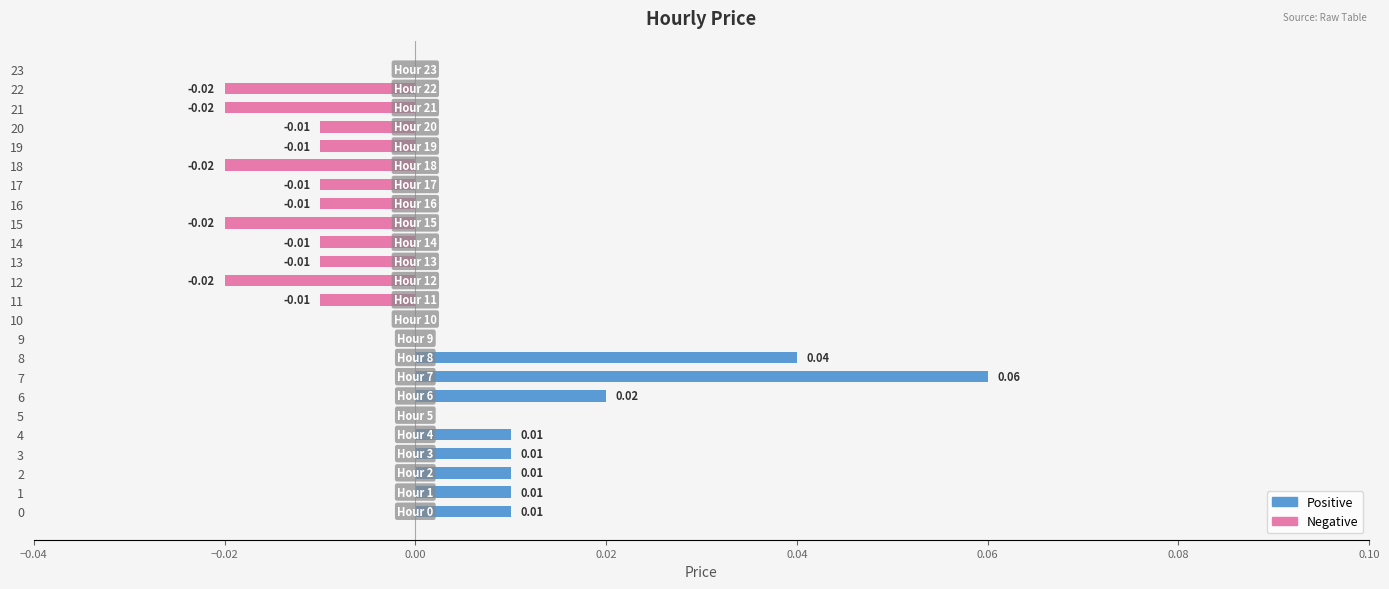

Are the bars horizontal?

Yes